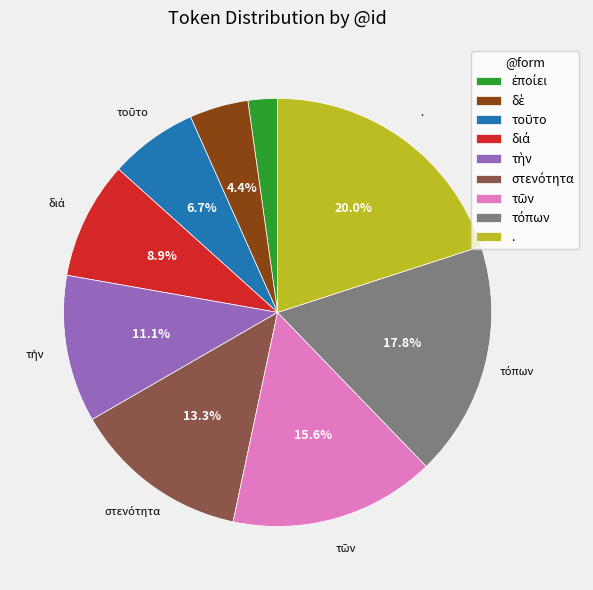

Which category has the biggest portion of the pie?

.